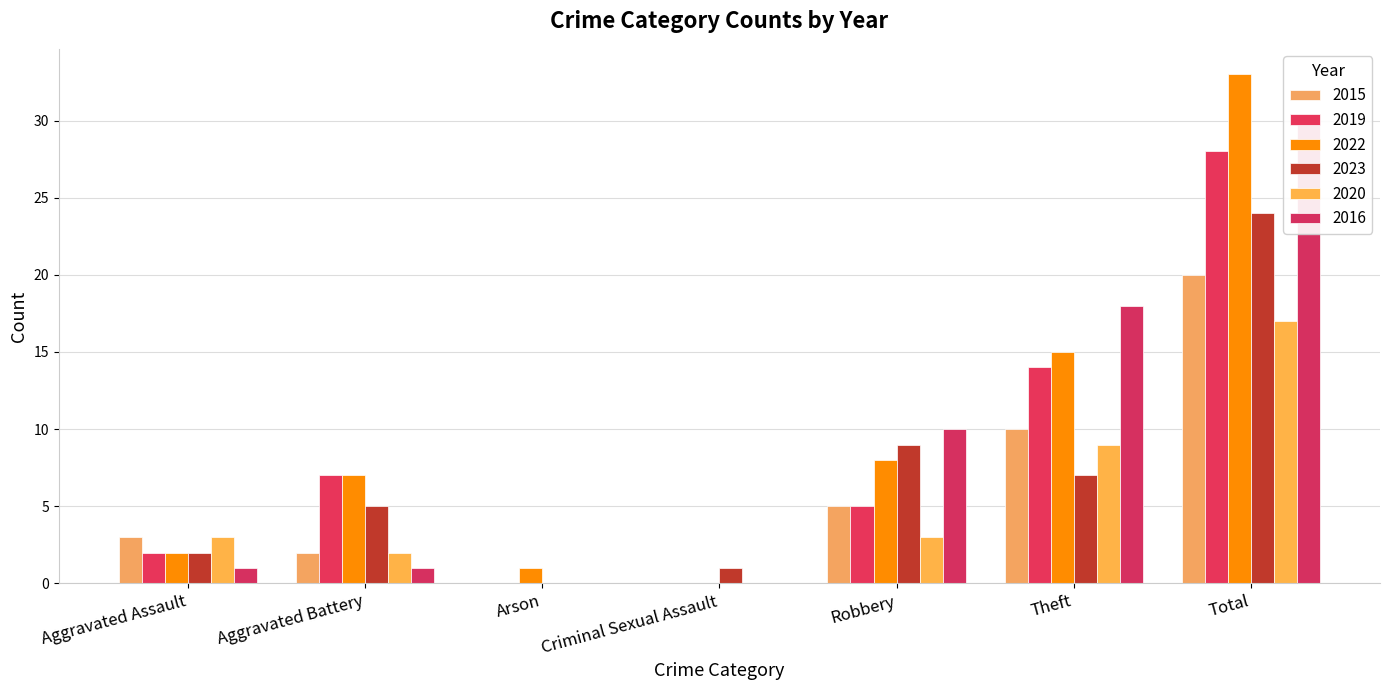

Reading left to right, extract all data points from this chart.

2015: 3	2	0	0	5	10	20
2019: 2	7	0	0	5	14	28
2022: 2	7	1	0	8	15	33
2023: 2	5	0	1	9	7	24
2020: 3	2	0	0	3	9	17
2016: 1	1	0	0	10	18	30